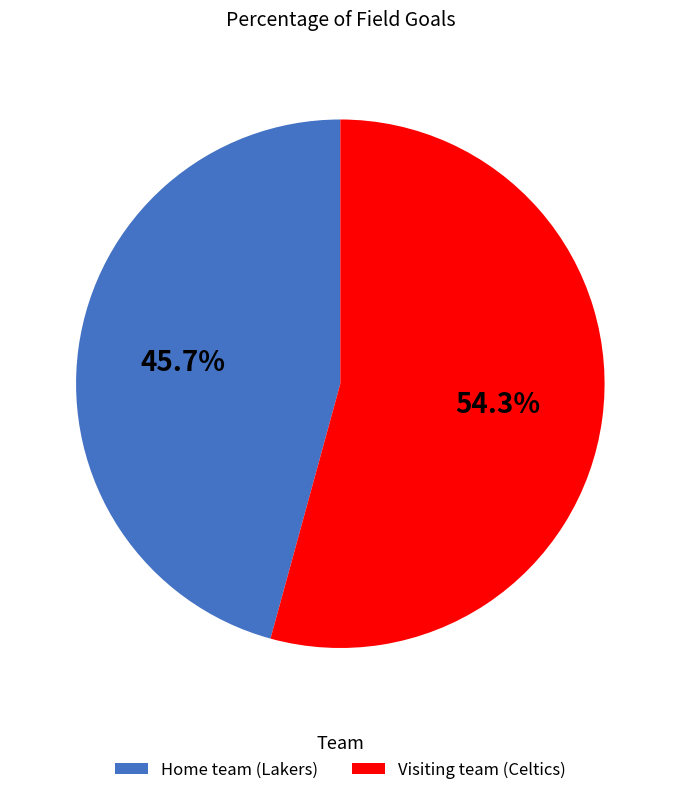

What percentage is NOT represented by Home team (Lakers)?

54.3%